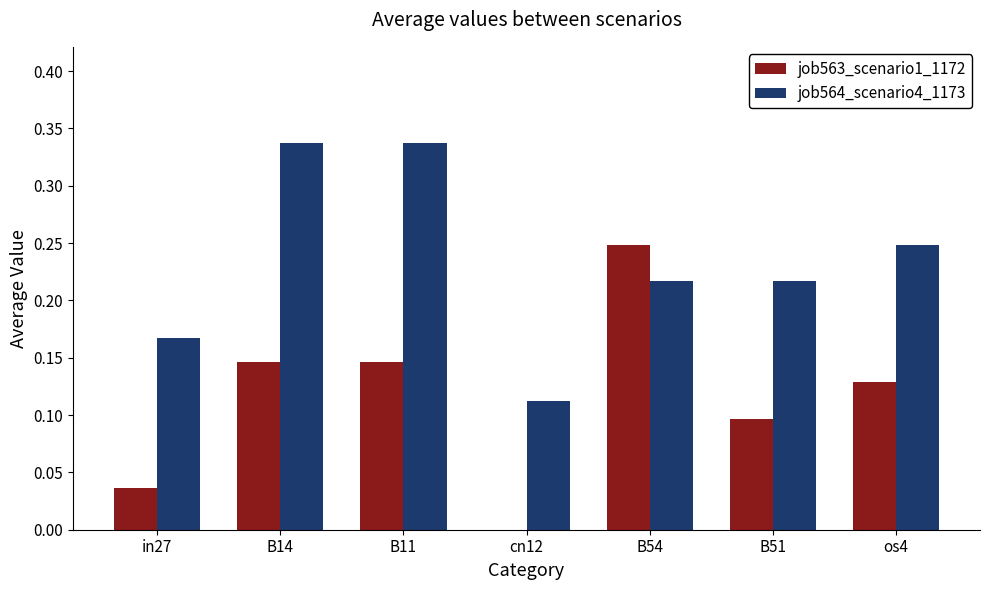

What is the sum of all job563_scenario1_1172 values?

0.8